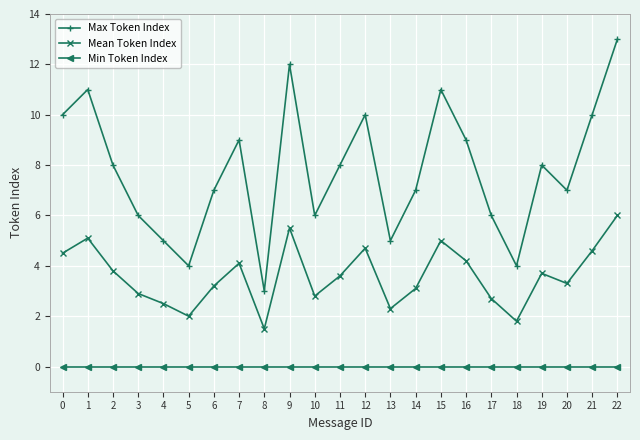

In Max Token Index, how many points are lower than both neighbors (excluding endpoints)?

6